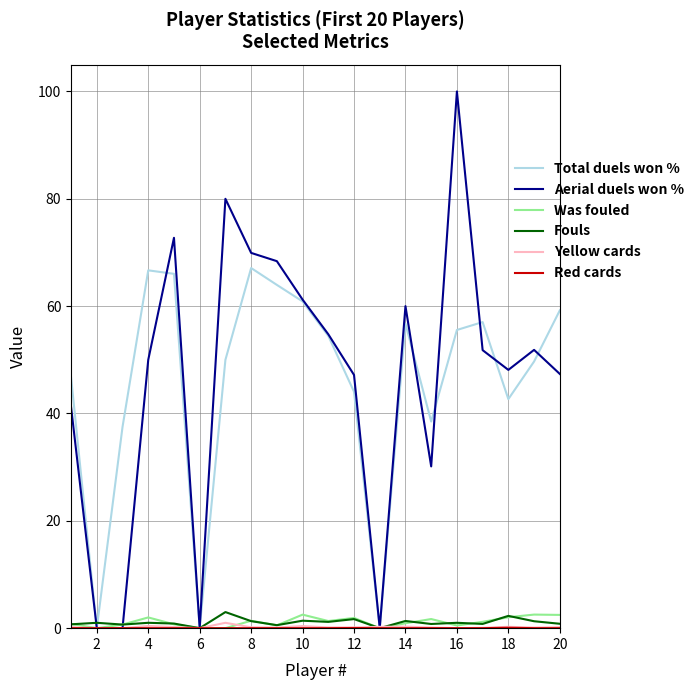

How many lines are shown in the chart?

6